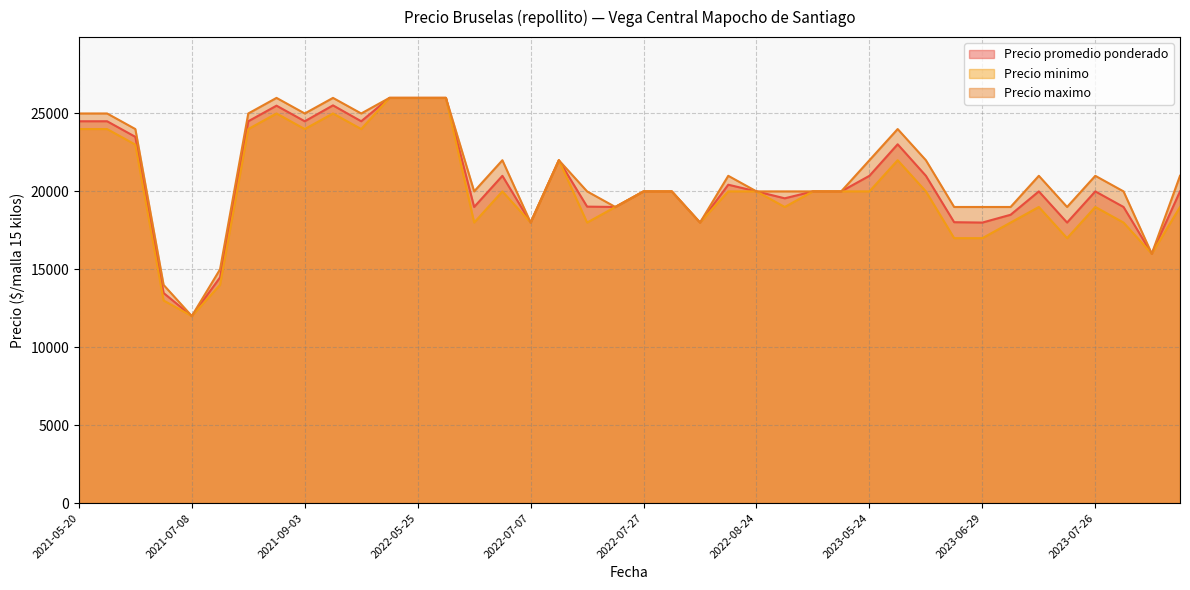

Read the Precio promedio ponderado value at 2023-07-06, to the nearest 50.

18500